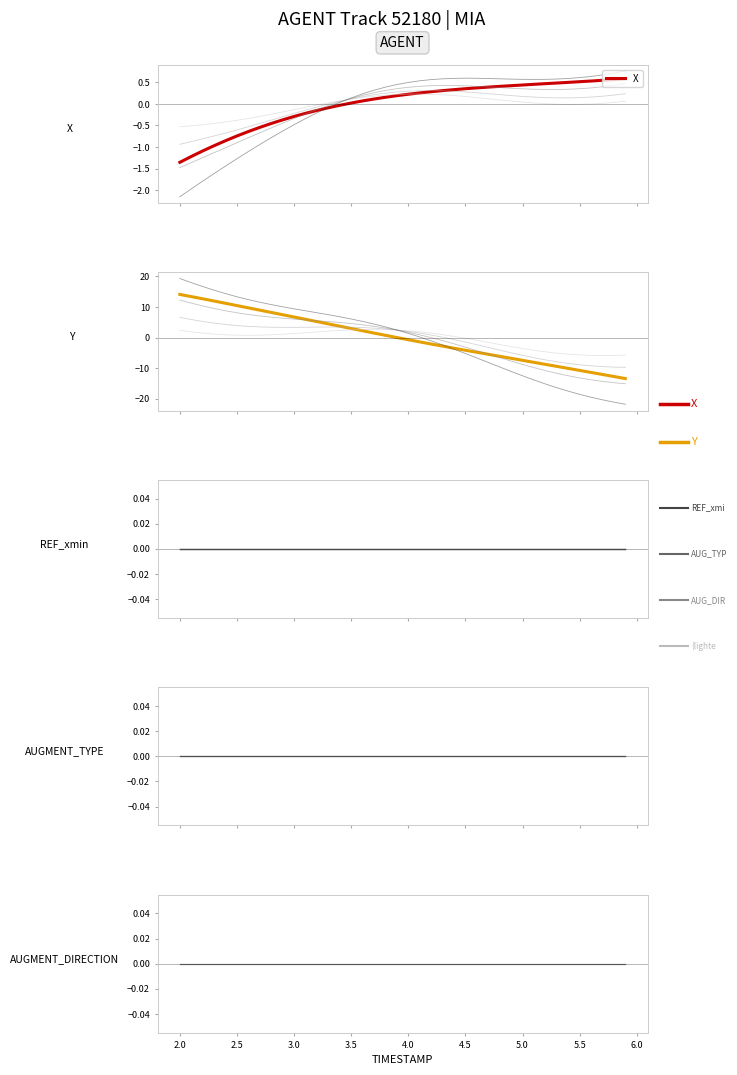

True or false: AUGMENT_TYPE and X intersect in this chart.

True